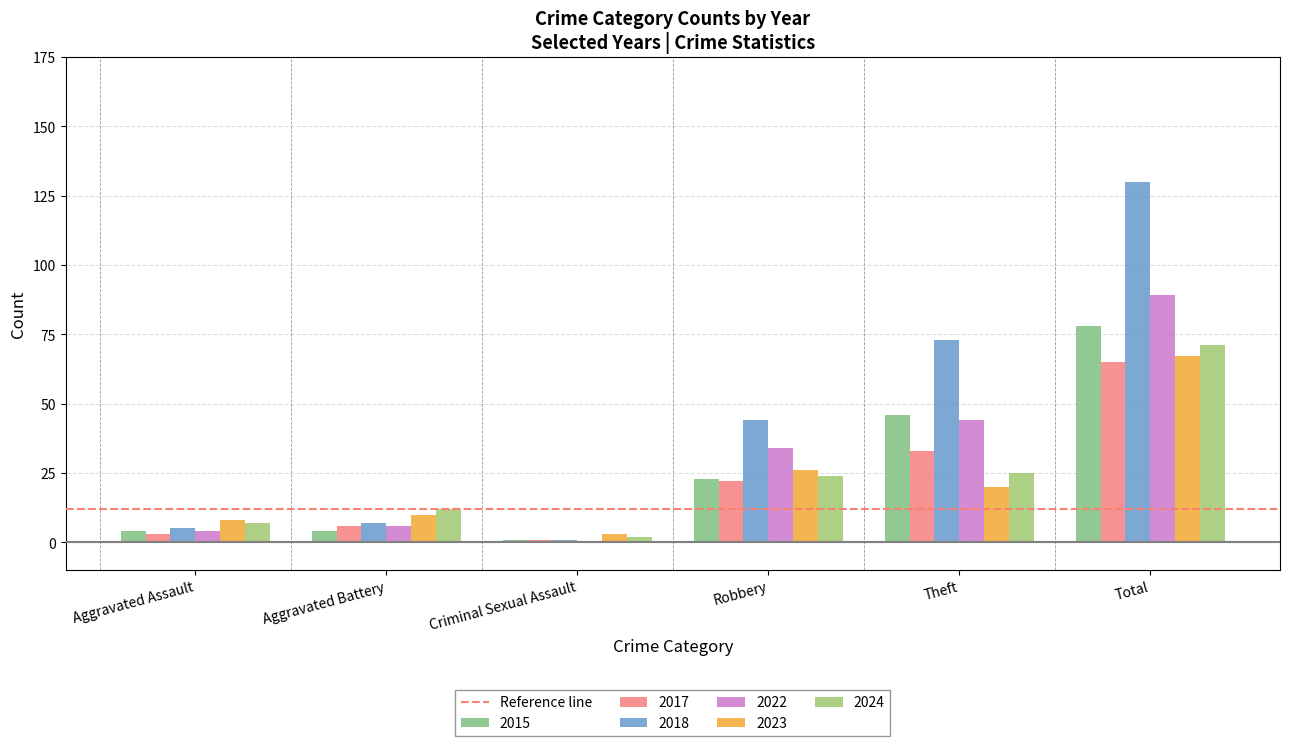

Count the number of categories in the chart.

6